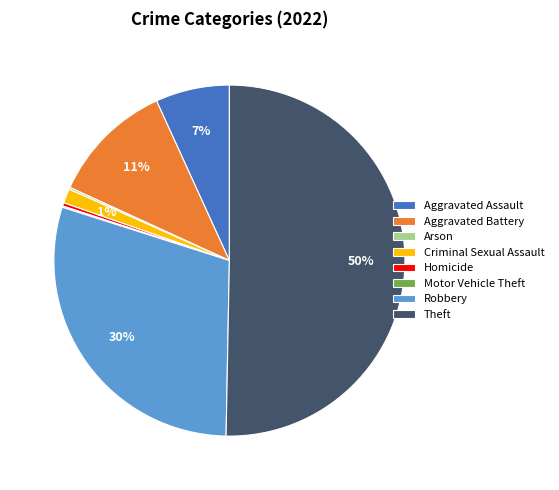

Do Aggravated Assault and Robbery together represent more than half of the pie?

No